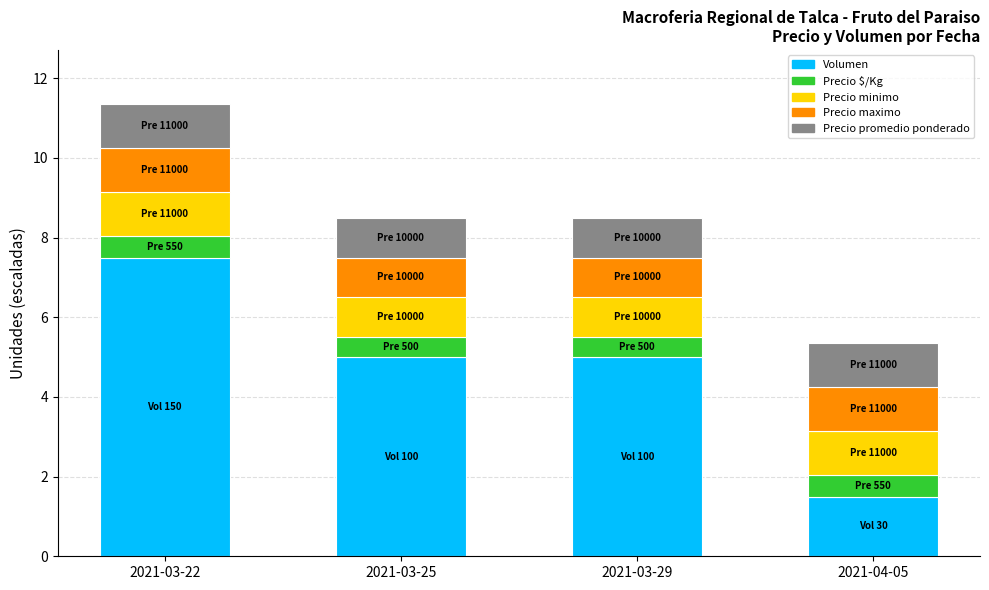

Reading left to right, list the values for the Volumen series.

2021-03-22=7.5	2021-03-25=5.0	2021-03-29=5.0	2021-04-05=1.5